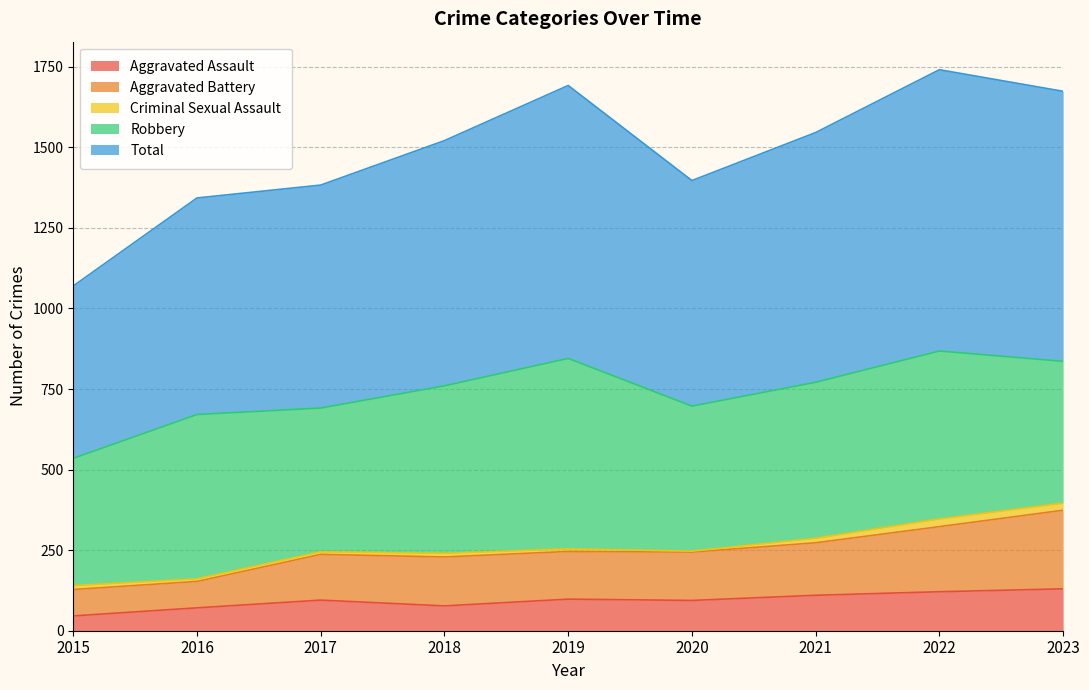

What is the value of the Total point at the 5th from the left?

1692